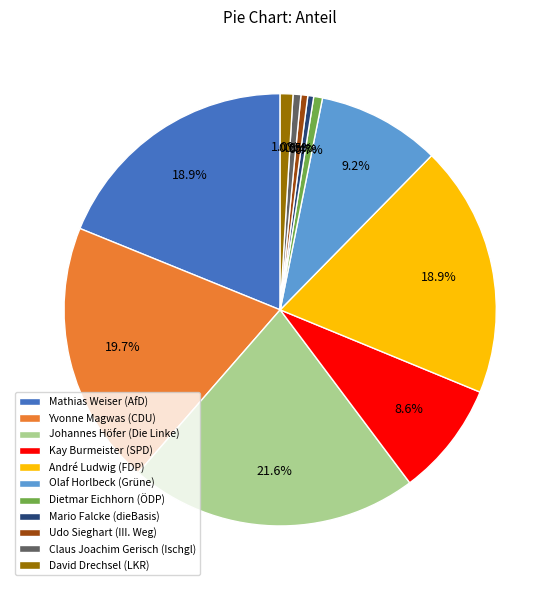

Does any single category account for the majority?

No